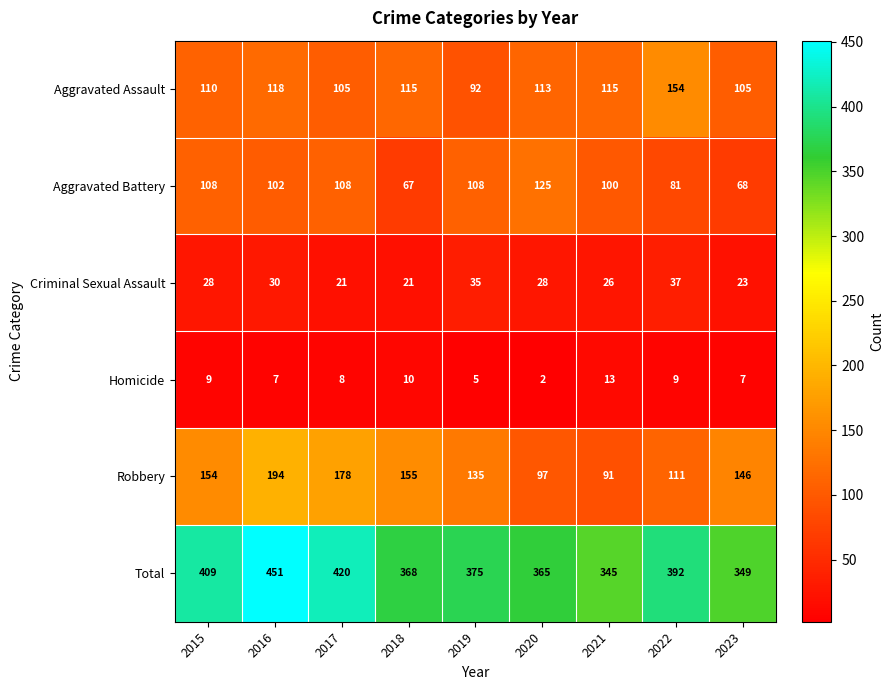

List the series in order of their peak value, lowest first.

Homicide, Criminal Sexual Assault, Aggravated Battery, Aggravated Assault, Robbery, Total